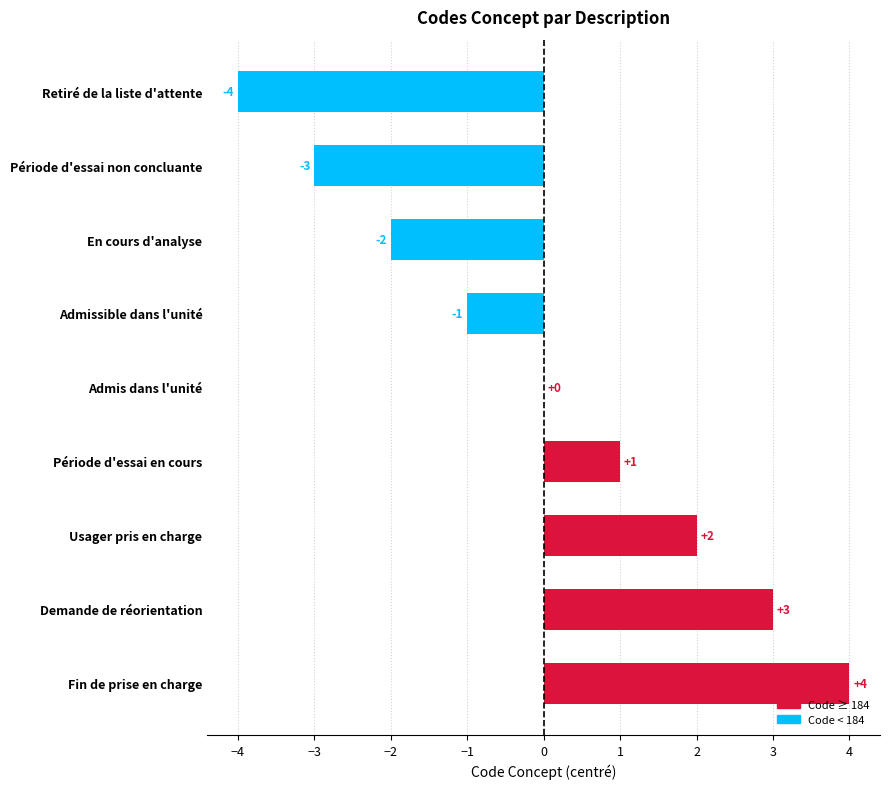

Reading bottom to top, list all the values displayed in this chart.

Fin de prise en charge=4	Demande de réorientation=3	Usager pris en charge=2	Période d'essai en cours=1	Admis dans l'unité=0	Admissible dans l'unité=-1	En cours d'analyse=-2	Période d'essai non concluante=-3	Retiré de la liste d'attente=-4